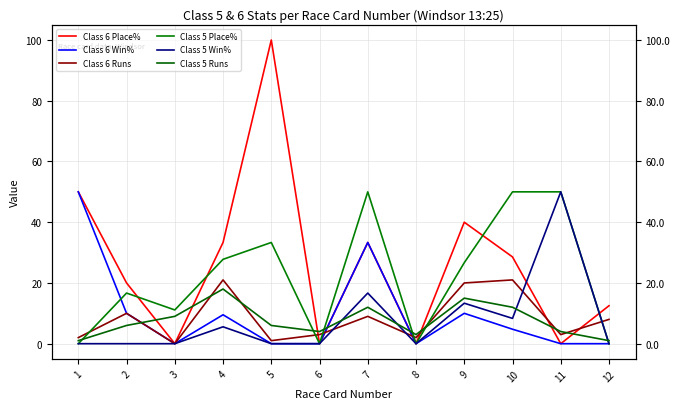

Is it true that Class 6 Place% equals 33.8 at 2?

False